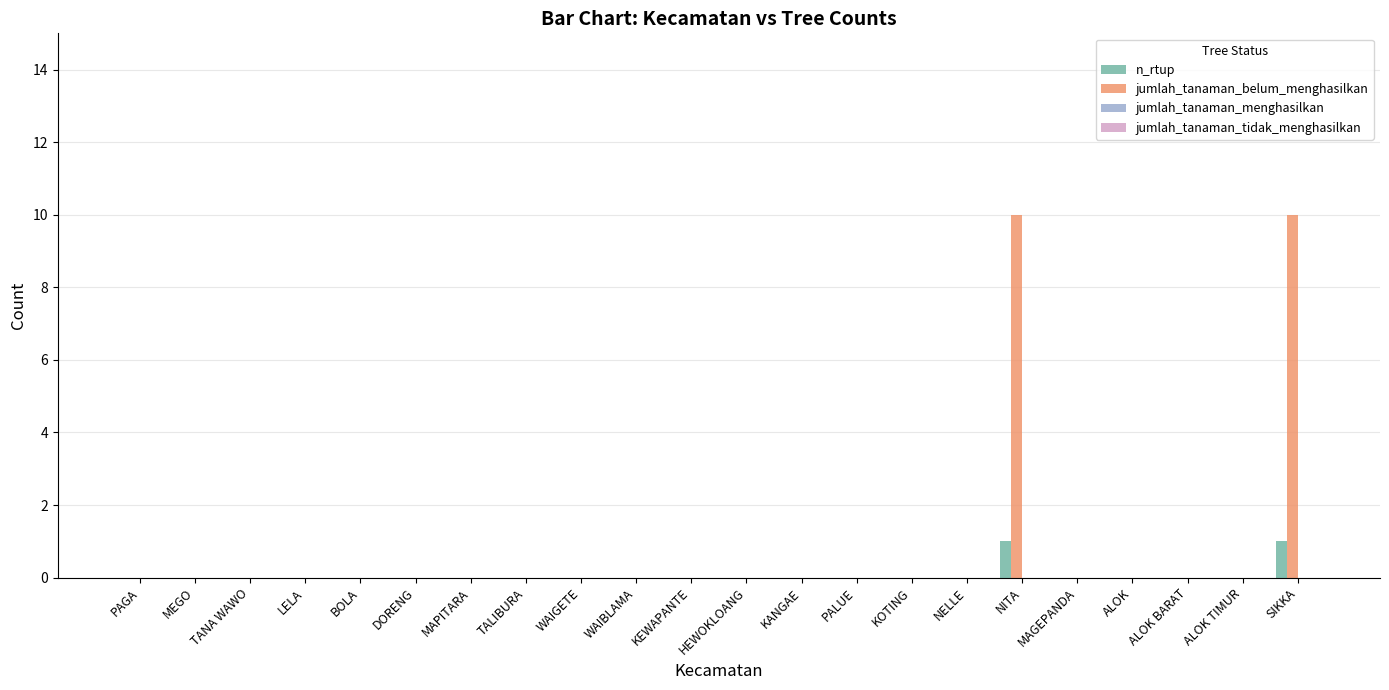

What is the maximum value shown in the chart?

10